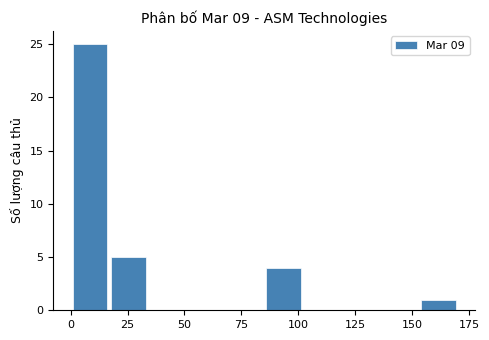

Around what value on the x-axis is the tallest bar? Give the approximate position of its centre, as read against the axis.

10